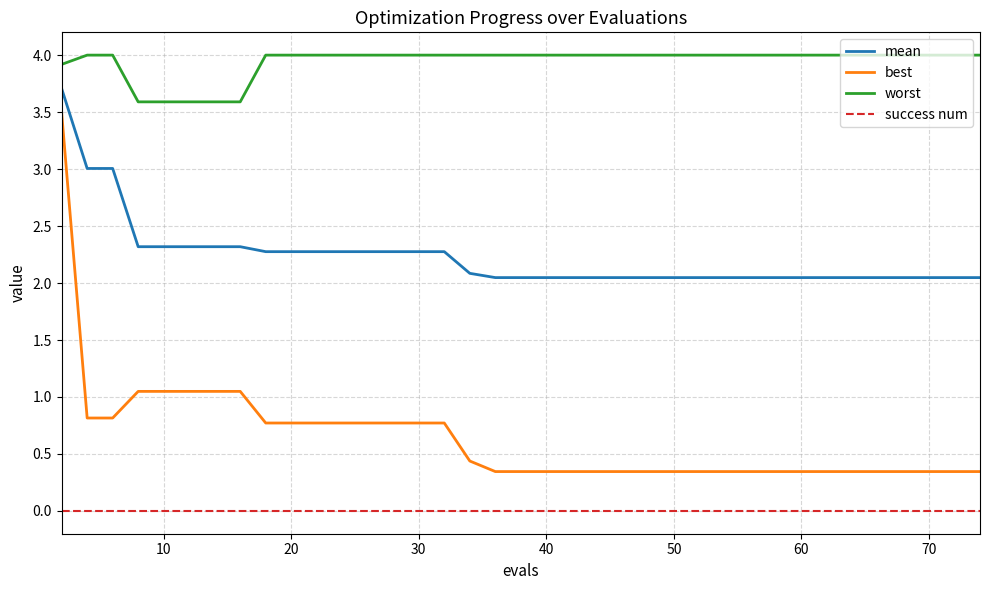

Which series has the widest spread of values?

best